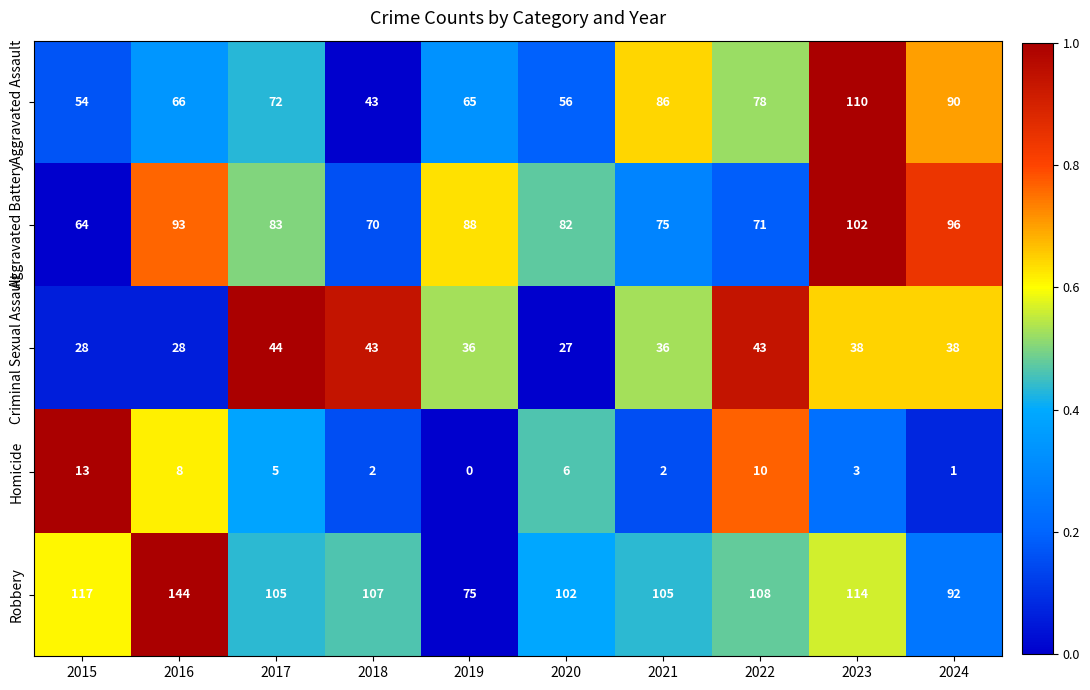

Is it true that Robbery equals 114 at 2023?

True